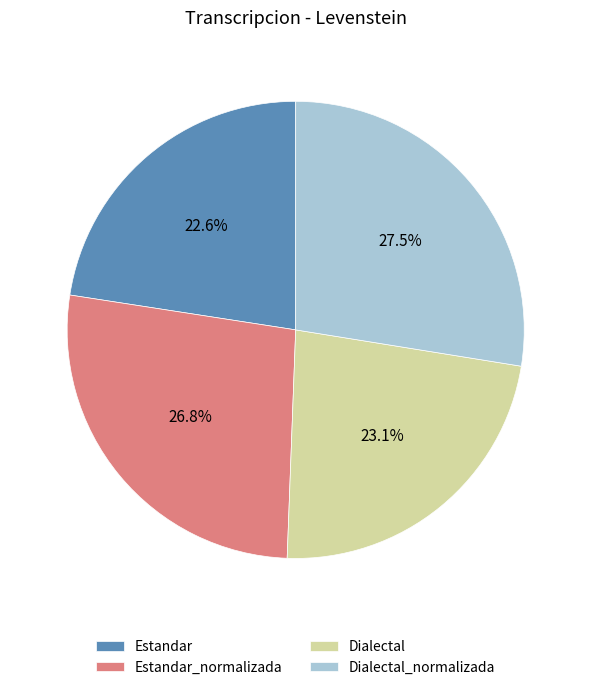

How much of the chart is everything except Estandar_normalizada?

73.2%